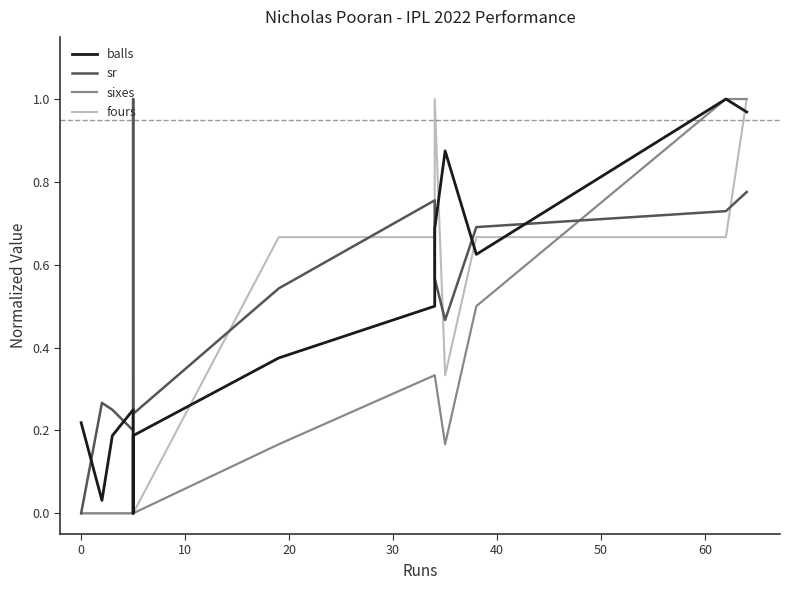

What is the difference between the maximum and second lowest values in the fours series?

1.0